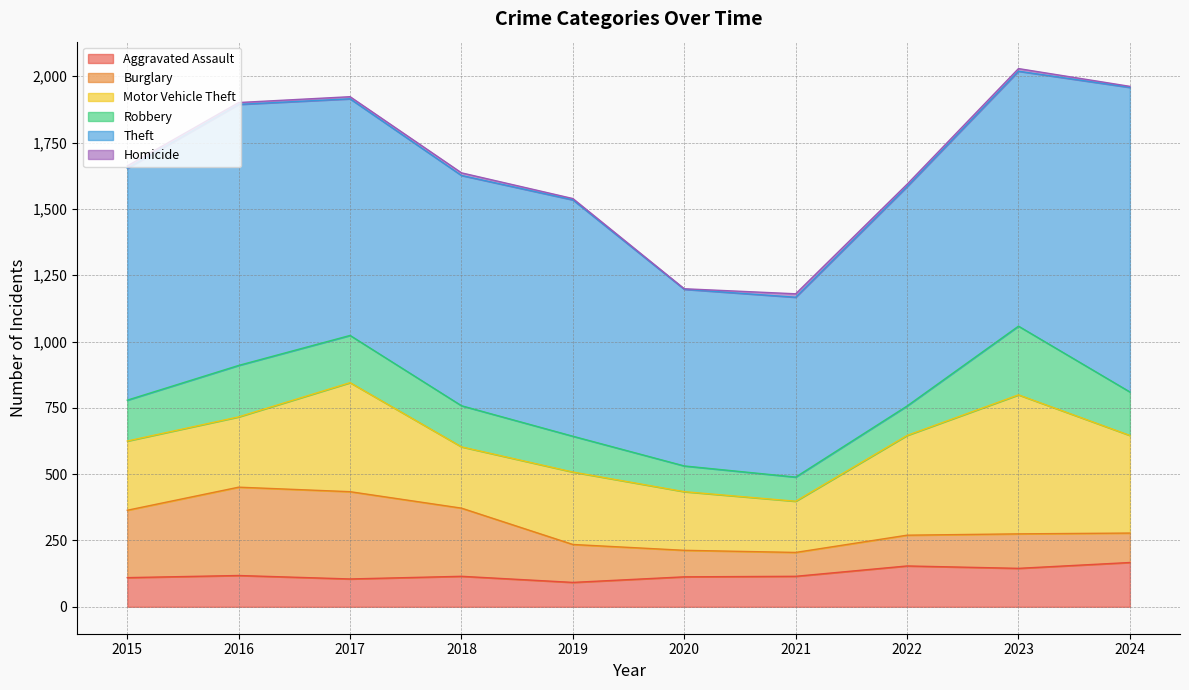

At how many categories does at least one series exceed 1001?

1